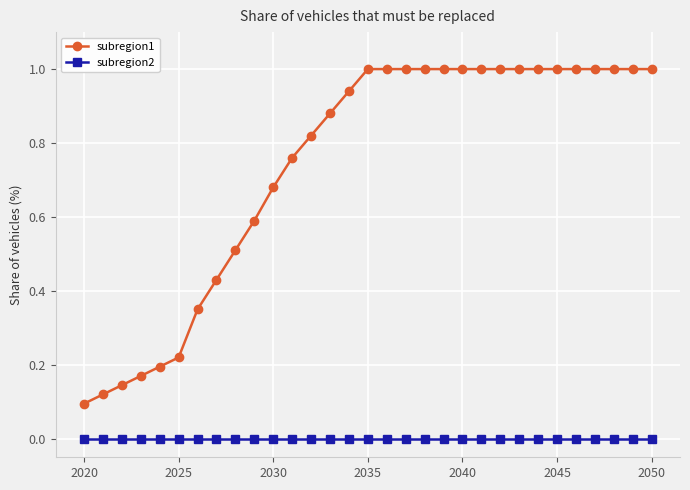

Rank the series by their maximum value, from highest to lowest.

subregion1, subregion2